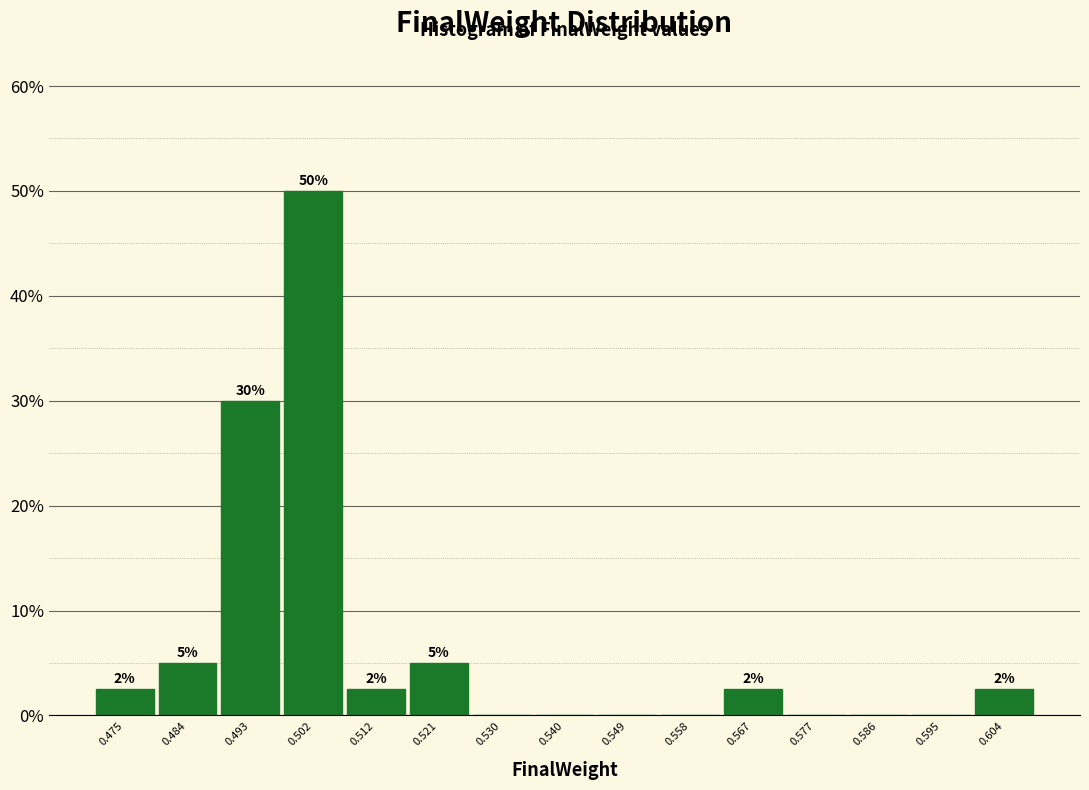

Over which range of the x-axis is the bar tallest?

0.498 to 0.507